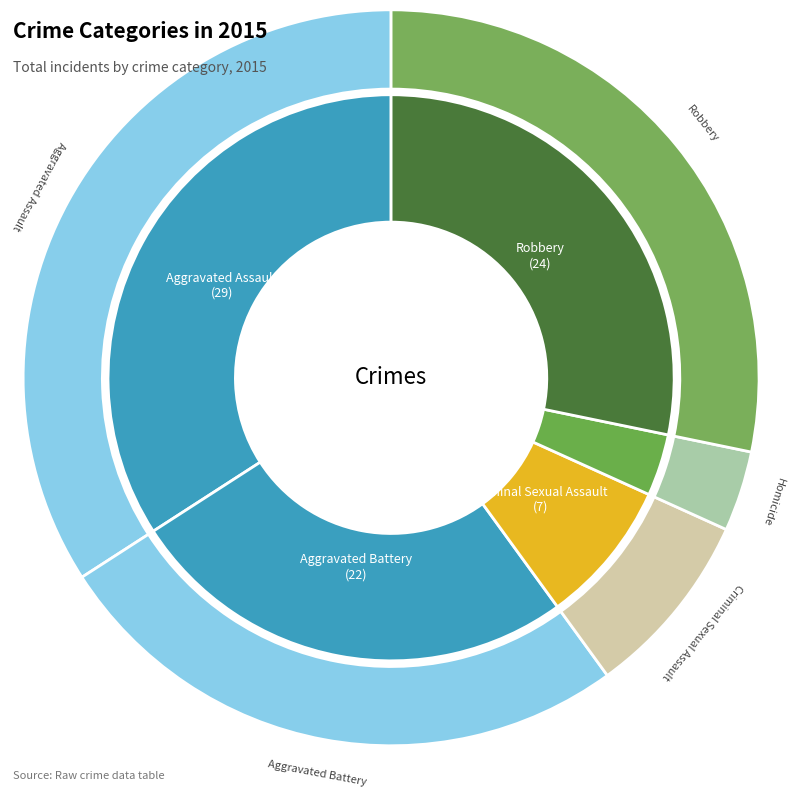

To the nearest percent, what is the difference between the largest and smallest slice percentages?

31%